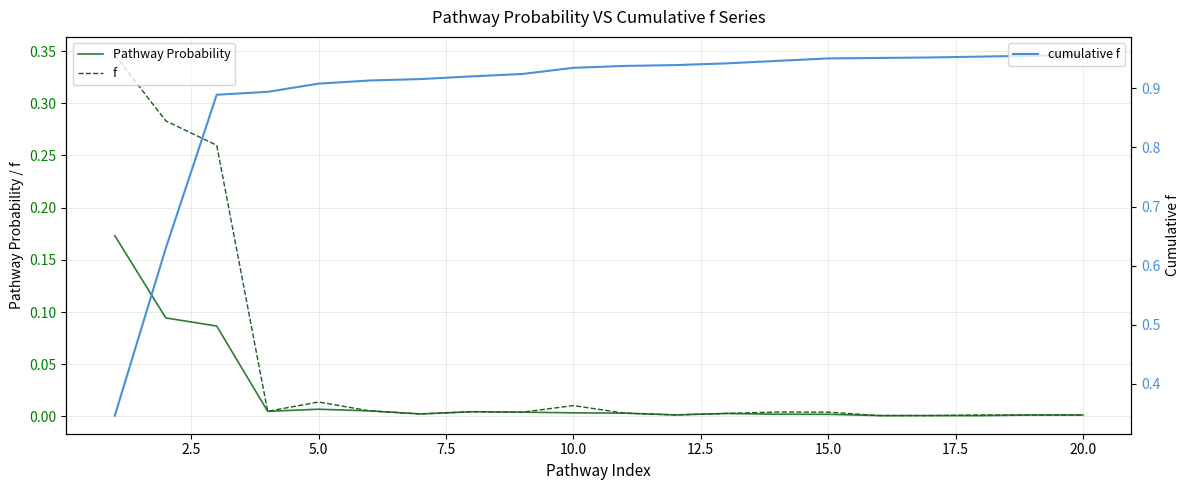

List the series in order of their peak value, highest first.

cumulative f, f, Pathway Probability